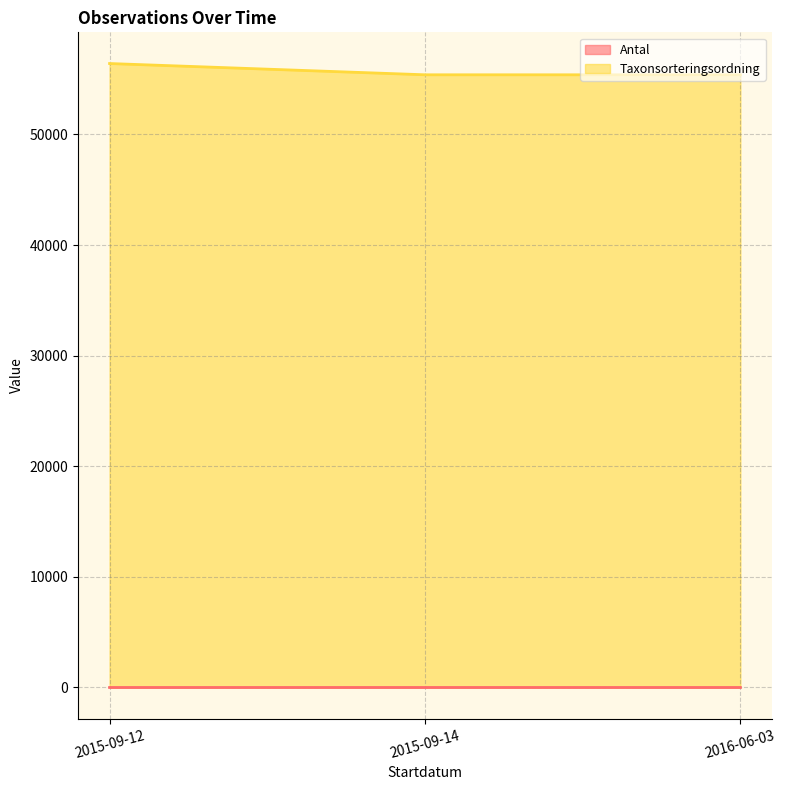

At 2016-06-03, list the series in order from smallest to largest.

Antal, Taxonsorteringsordning